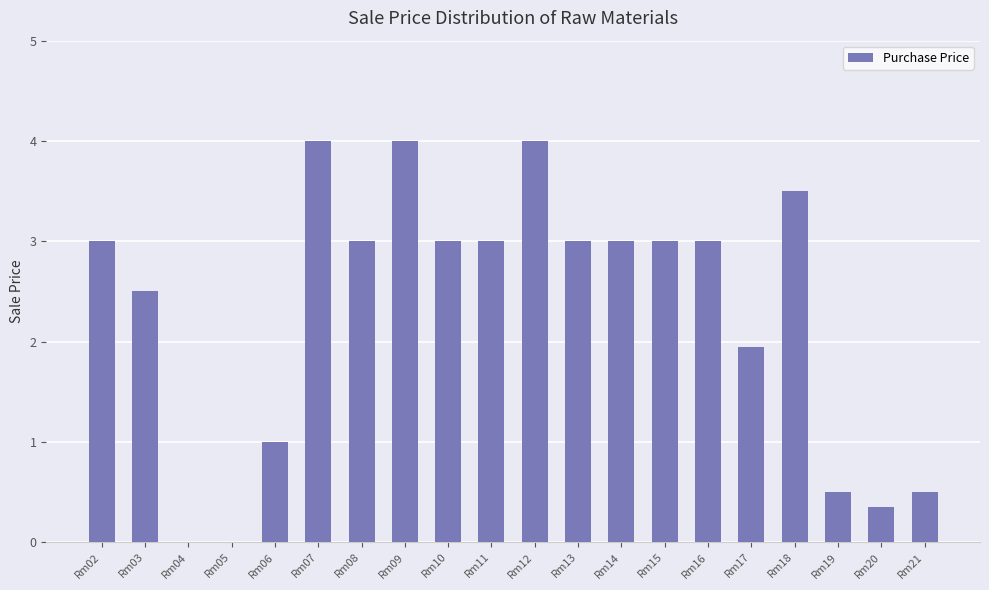

How many series are shown in this chart?

1